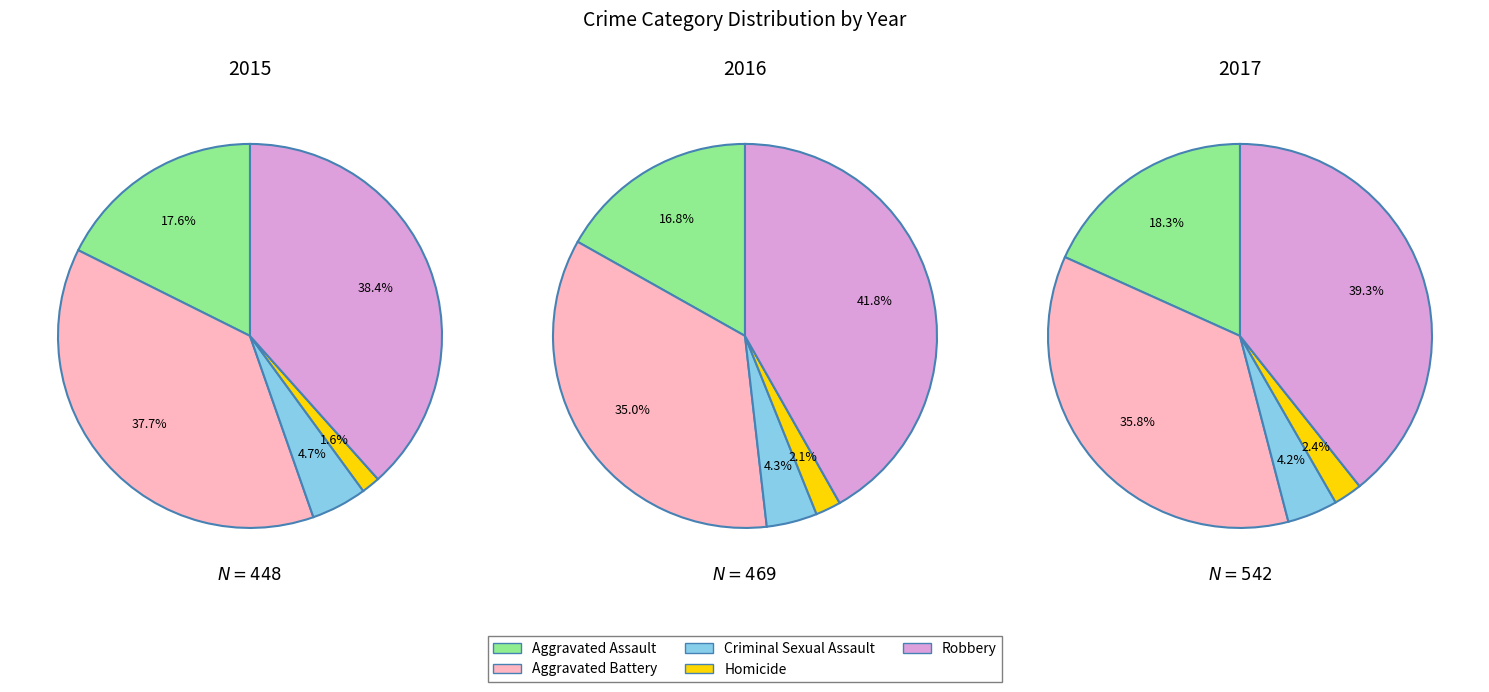

Is there a majority slice in this chart?

No